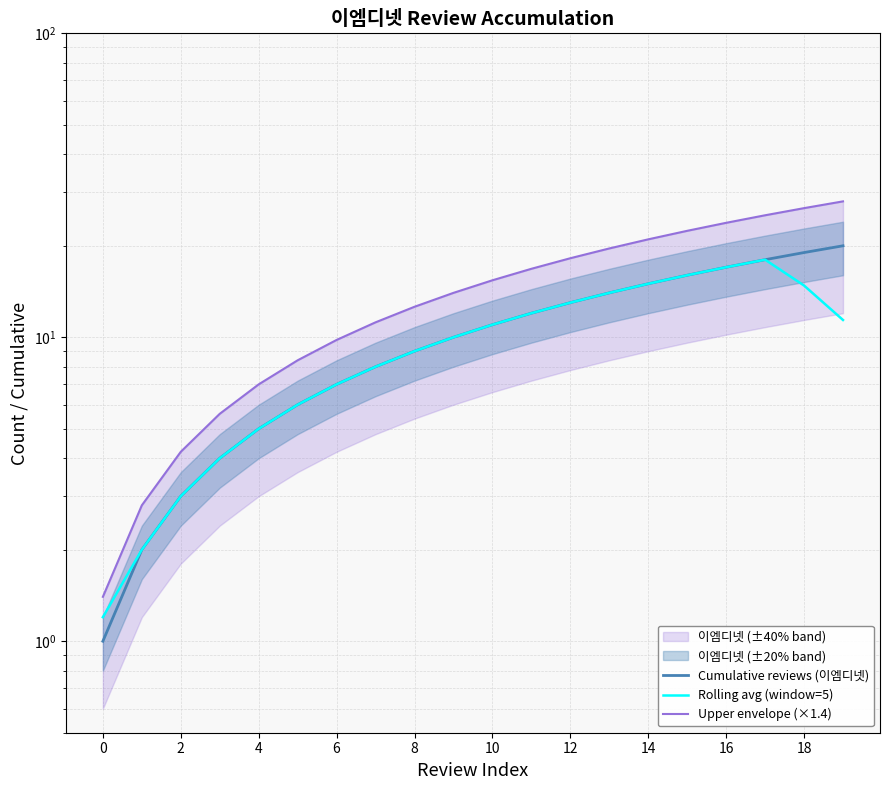

Reading right to left, list all the values displayed in this chart.

Cumulative reviews (이엠디넷): 20.0	19.0	18.0	17.0	16.0	15.0	14.0	13.0	12.0	11.0	10.0	9.0	8.0	7.0	6.0	5.0	4.0	3.0	2.0	1.0
Rolling avg (window=5): 11.4	14.8	18.0	17.0	16.0	15.0	14.0	13.0	12.0	11.0	10.0	9.0	8.0	7.0	6.0	5.0	4.0	3.0	2.0	1.2
Upper envelope (×1.4): 28.0	26.6	25.2	23.8	22.4	21.0	19.6	18.2	16.8	15.4	14.0	12.6	11.2	9.8	8.4	7.0	5.6	4.2	2.8	1.4